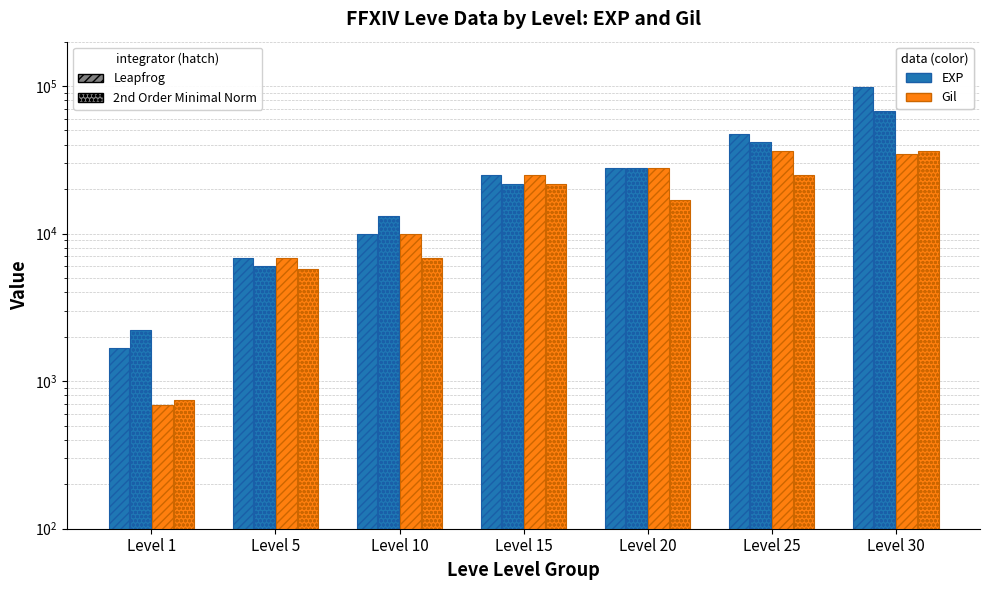

What is the maximum value for Leve EXP (Leapfrog/canonical)?

99220